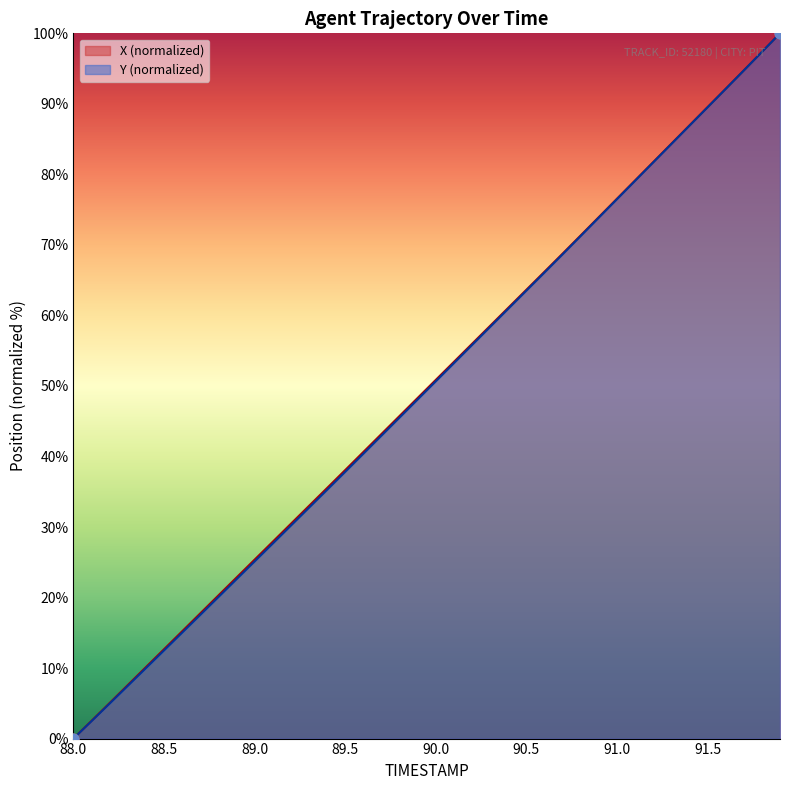

At how many categories does at least one series exceed 48?

21